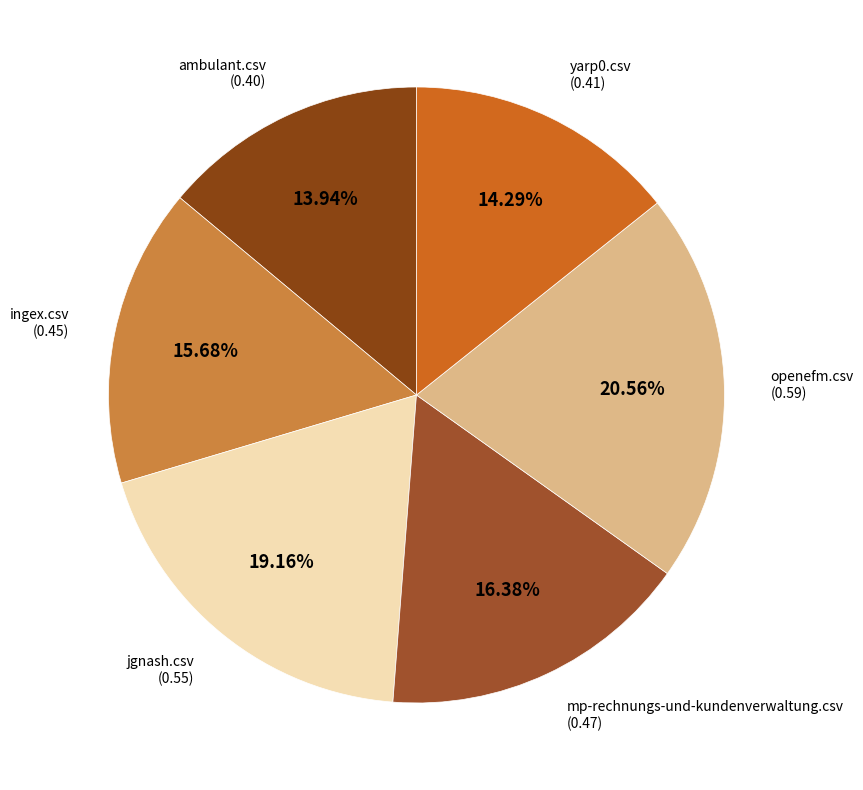

What is the largest slice in the pie chart?

openefm.csv